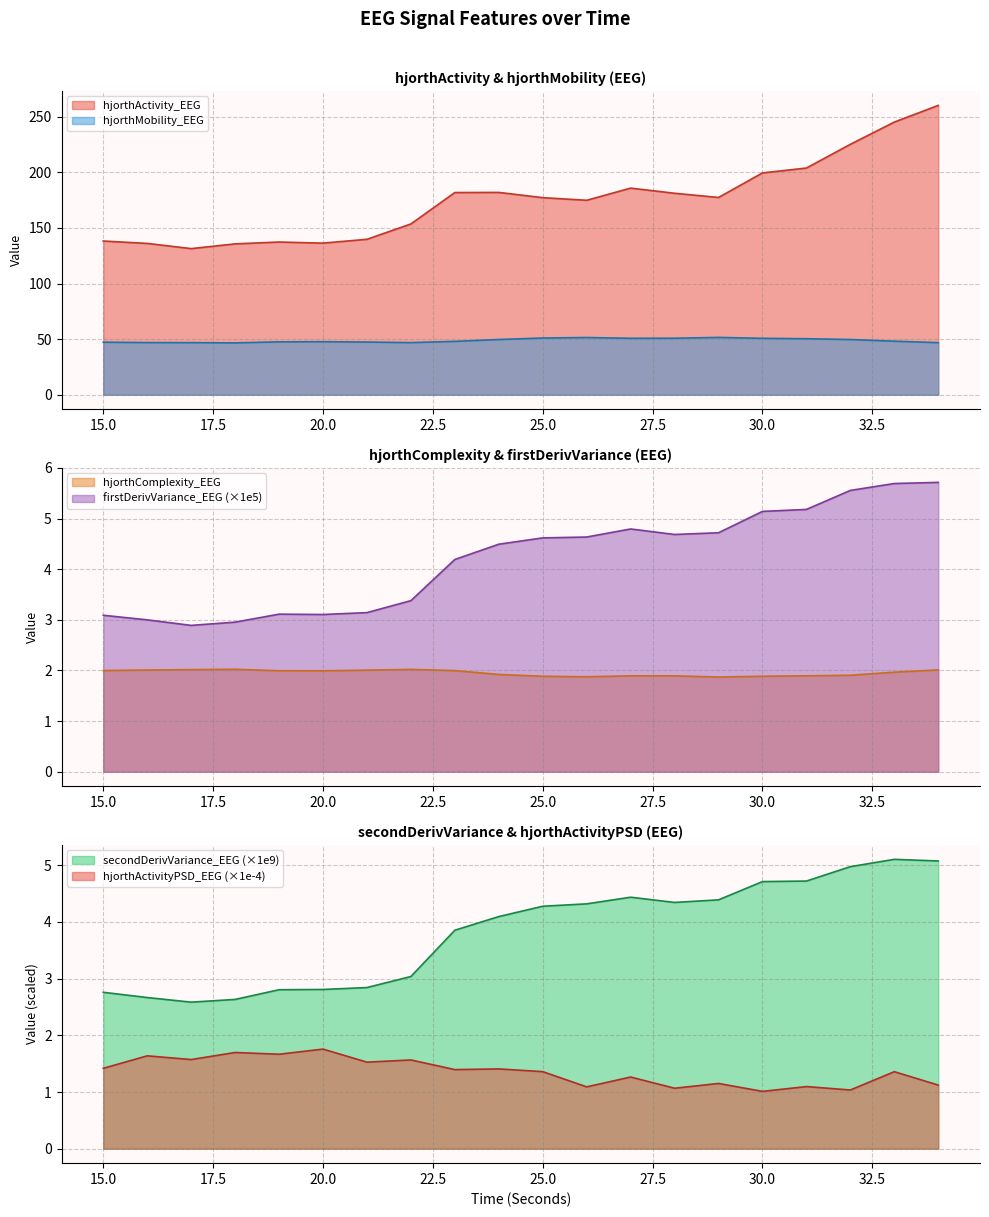

The hjorthMobility_EEG series shows 48.0 at 23. True or false?

True